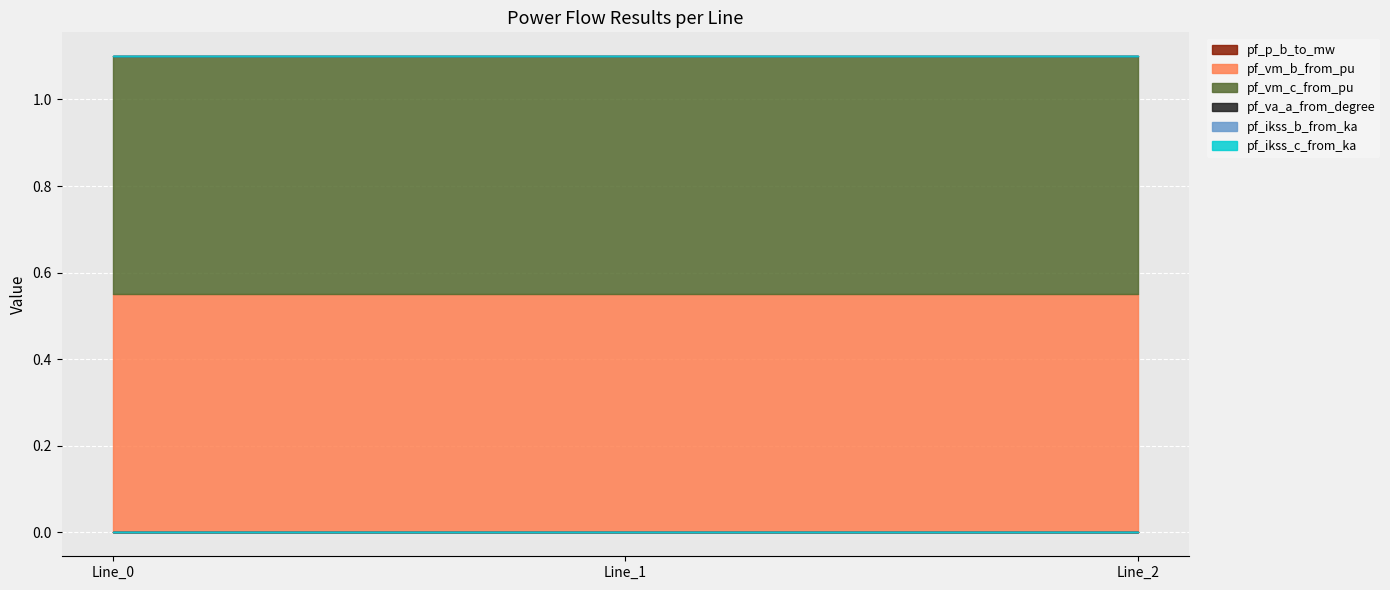

Which label corresponds to the largest value in the chart?

Line_1